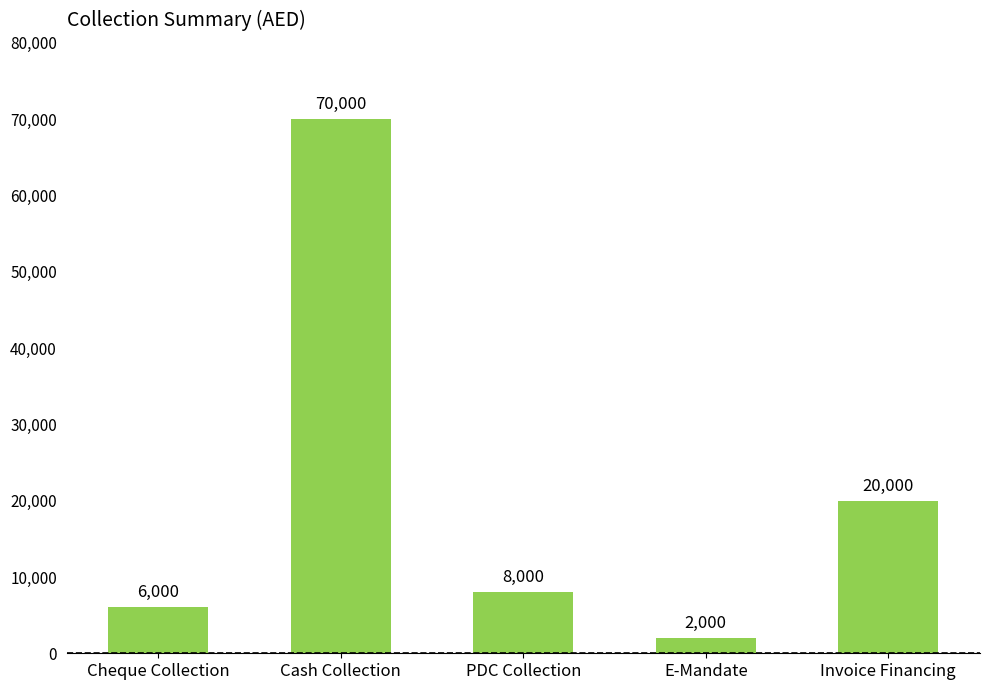

What is the label of the 4th bar from the left?

E-Mandate